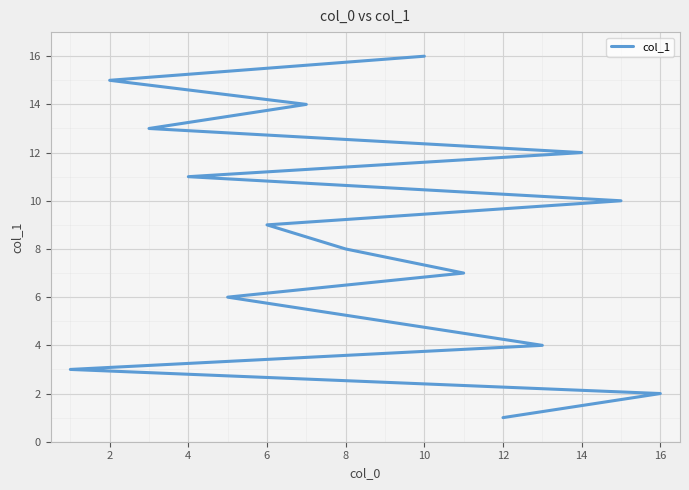

The chart shows a value of 15 at 4. True or false?

False